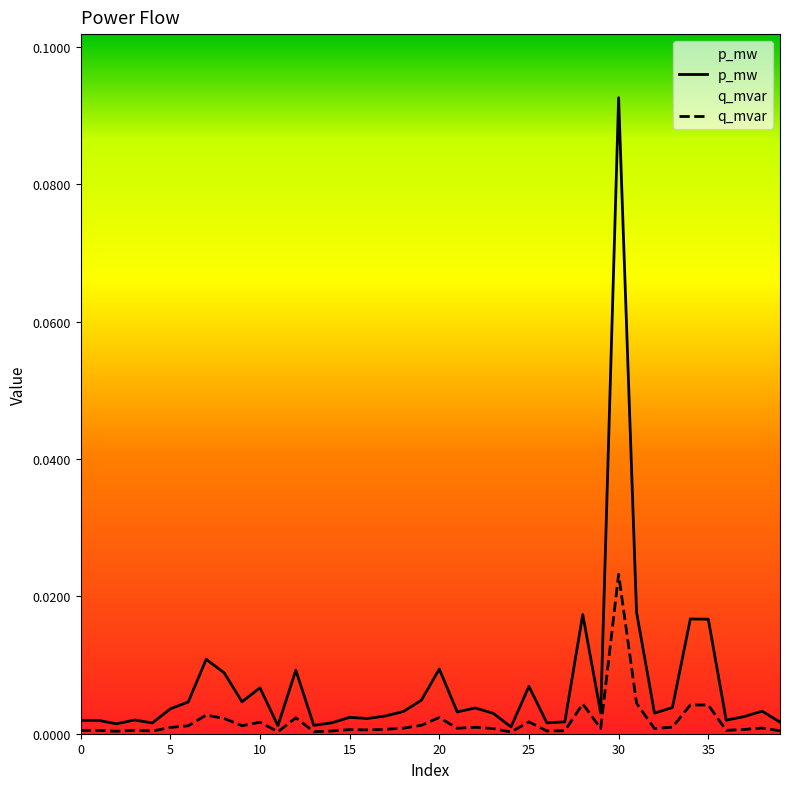

In q_mvar, how many points are higher than both neighbors (excluding endpoints)?

12